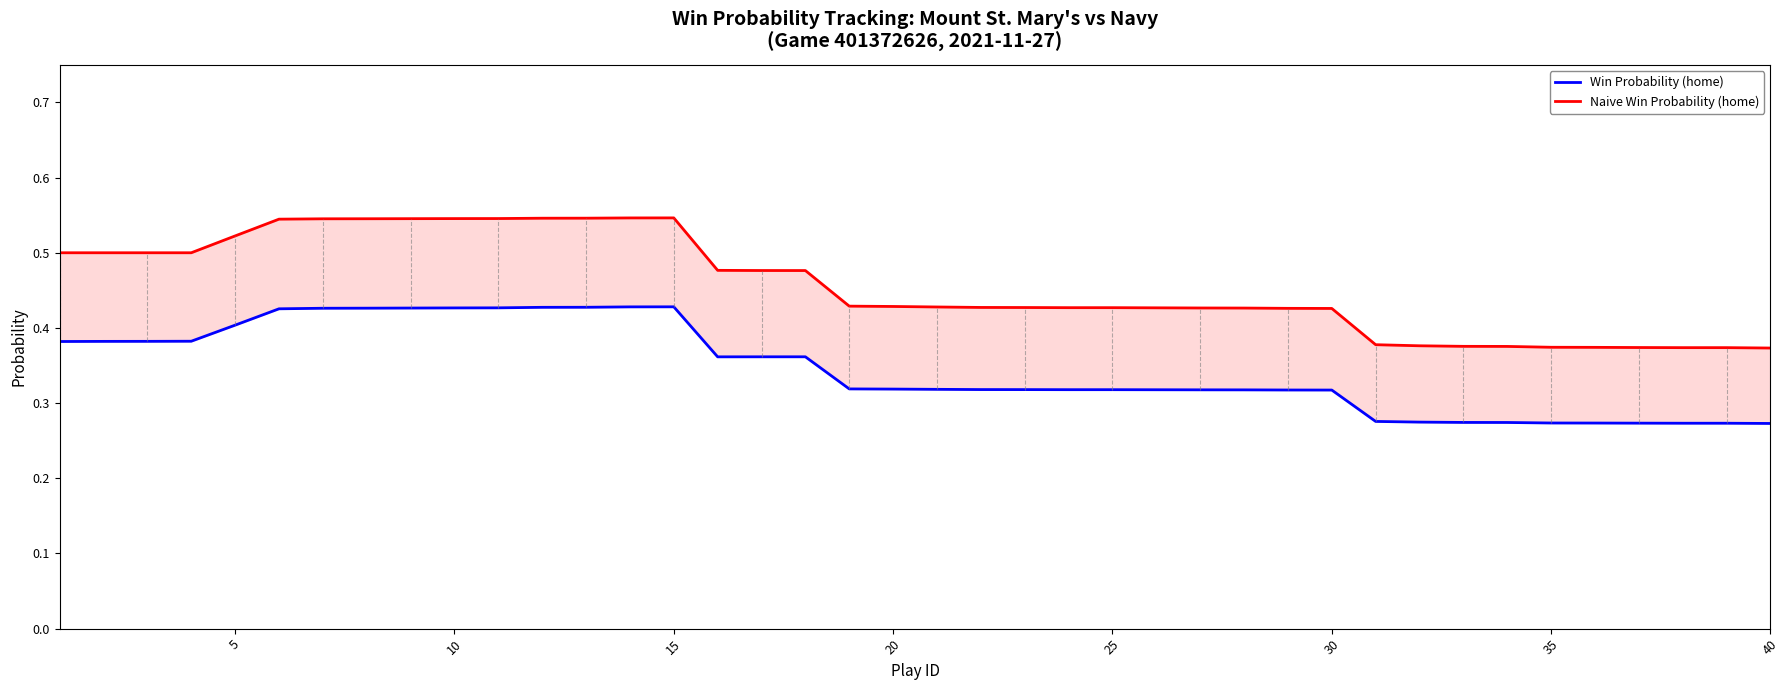

Read the Win Probability (home) value at 25.

0.3